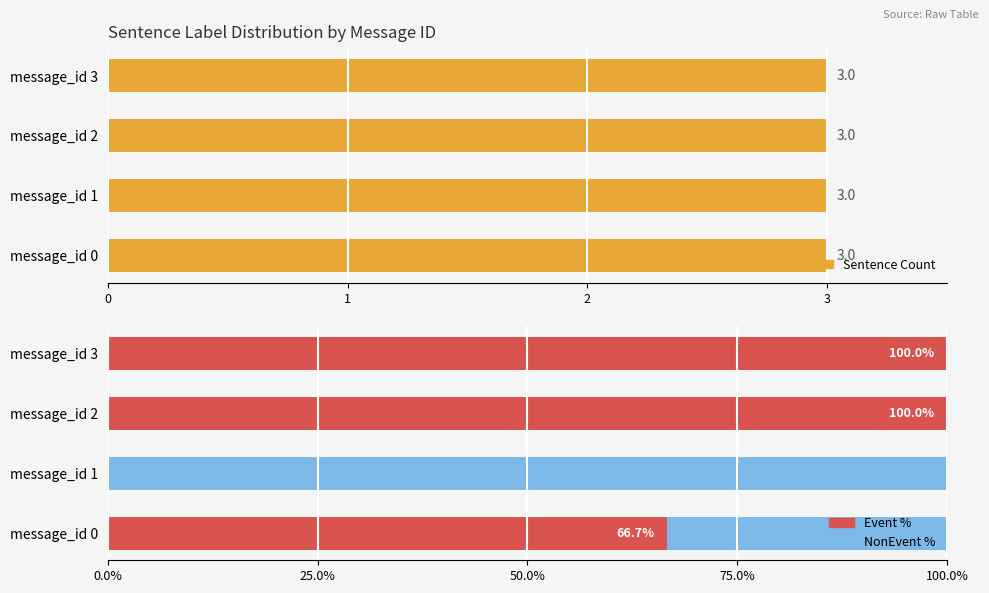

What is the average value of the NonEvent % series?

33.3